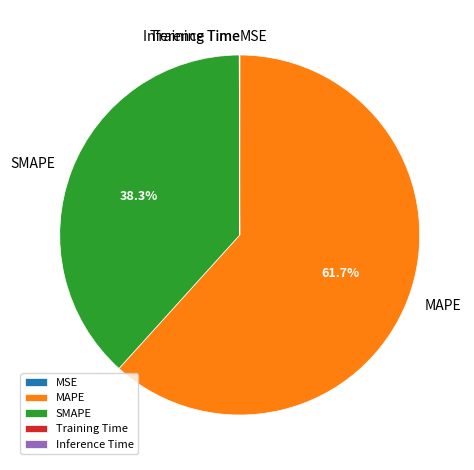

Which slice is the largest?

MAPE